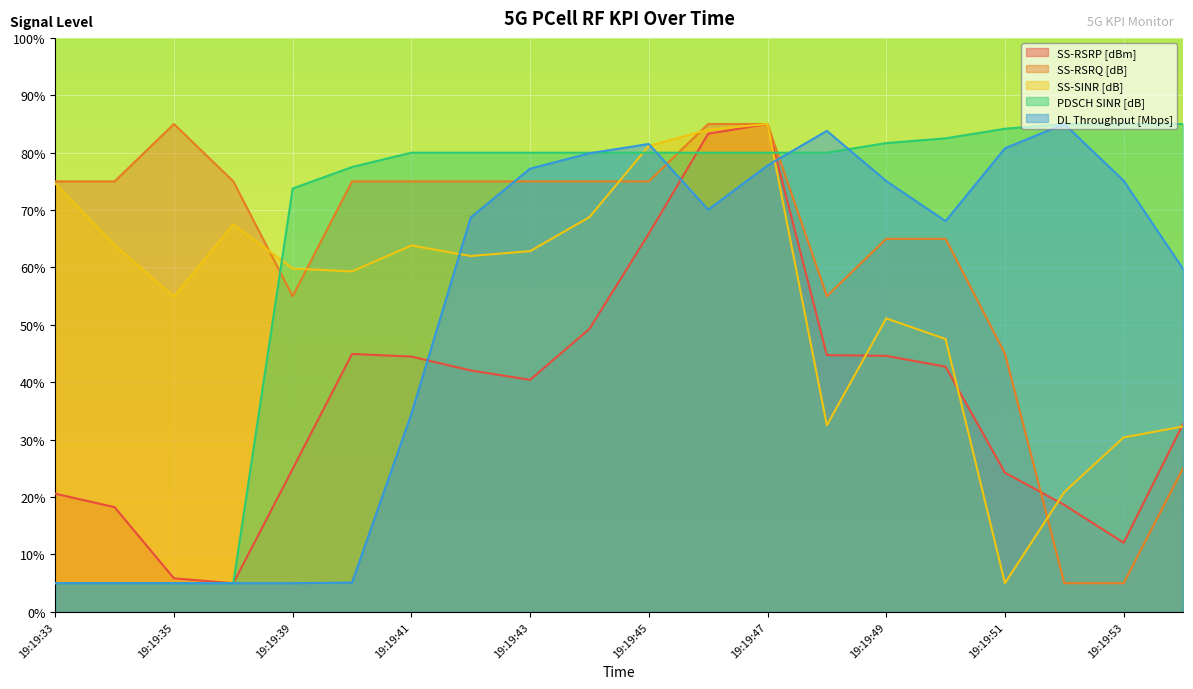

The SS-SINR [dB] series shows 59.3 at 19:19:40. True or false?

True